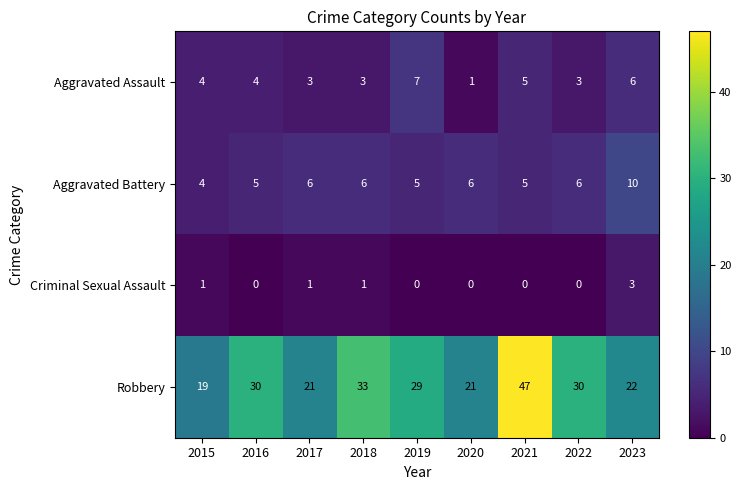

How many series are shown in this chart?

4